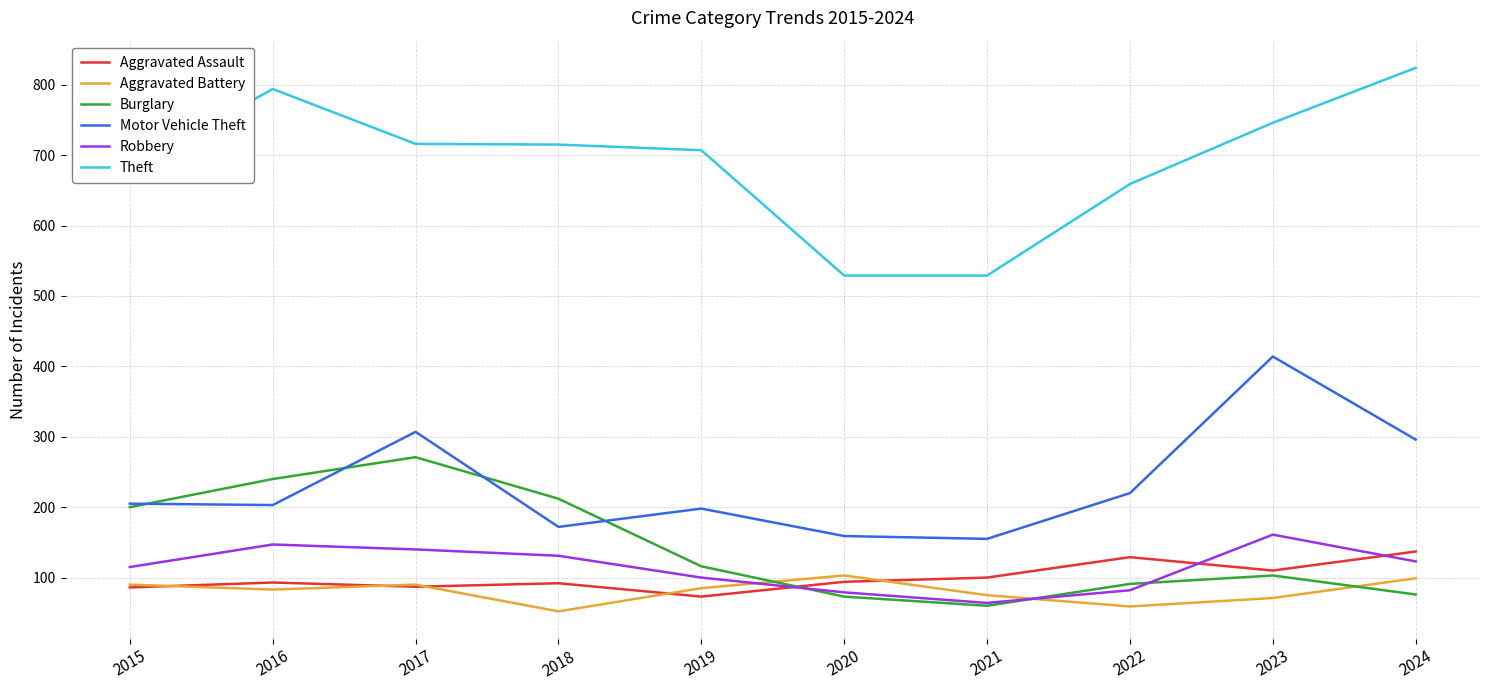

What is the maximum value shown in the chart?

824